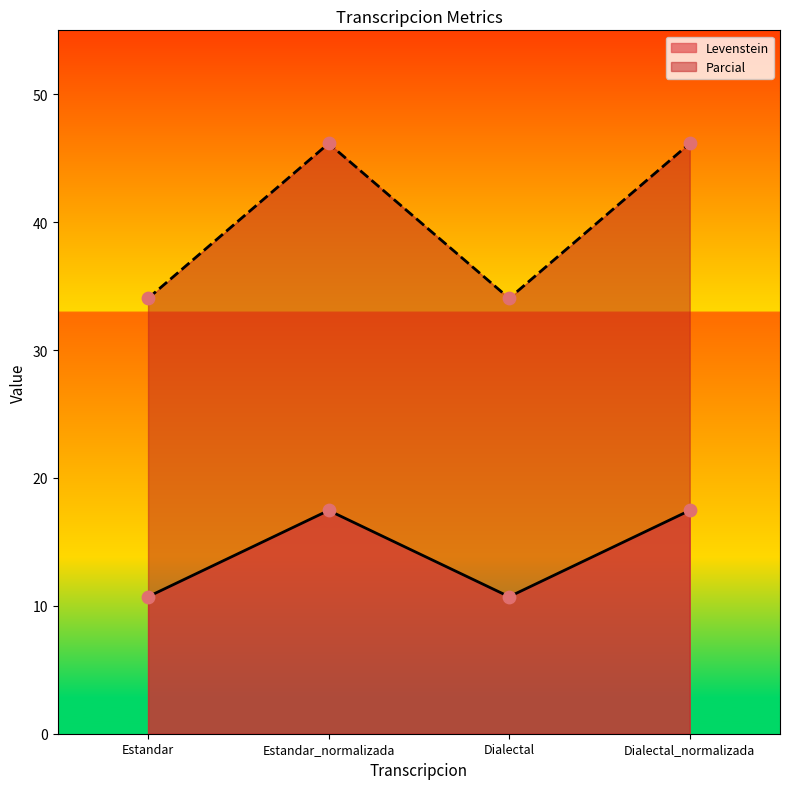

At how many categories does at least one series exceed 41?

2